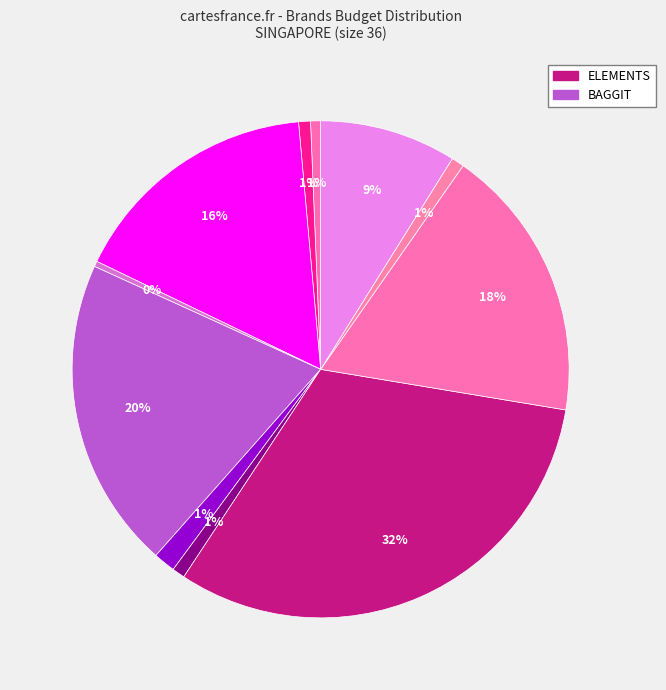

How many slices are in this pie chart?

11